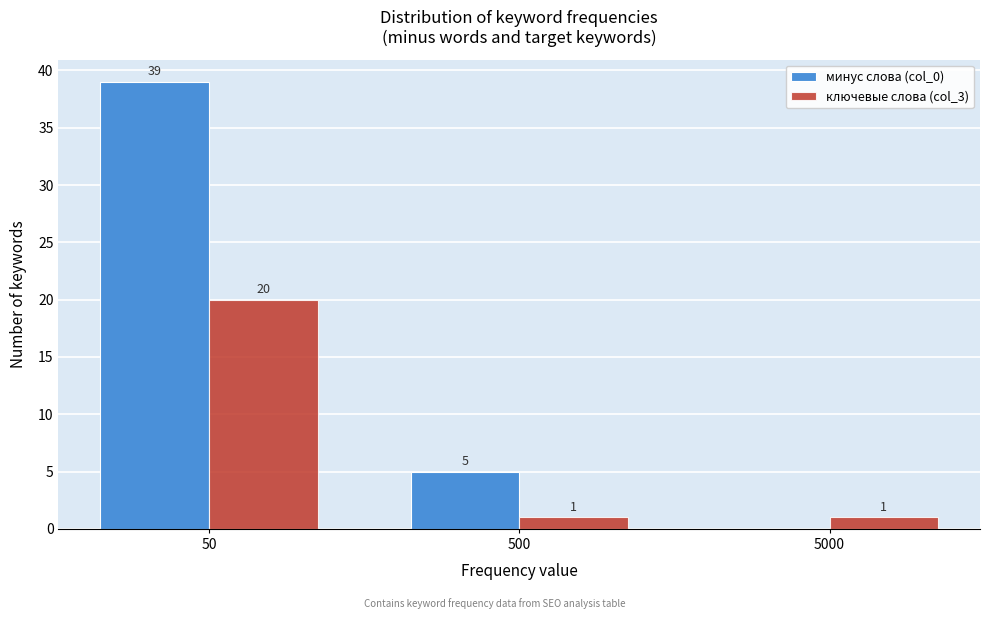

Reading left to right, list all the values displayed in this chart.

минус слова (col_0): 50=39	500=5	5000=0
ключевые слова (col_3): 50=20	500=1	5000=1